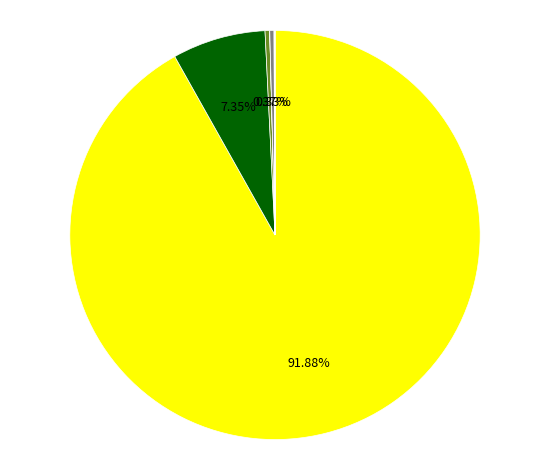

Is there any slice that represents more than half of the pie?

Yes